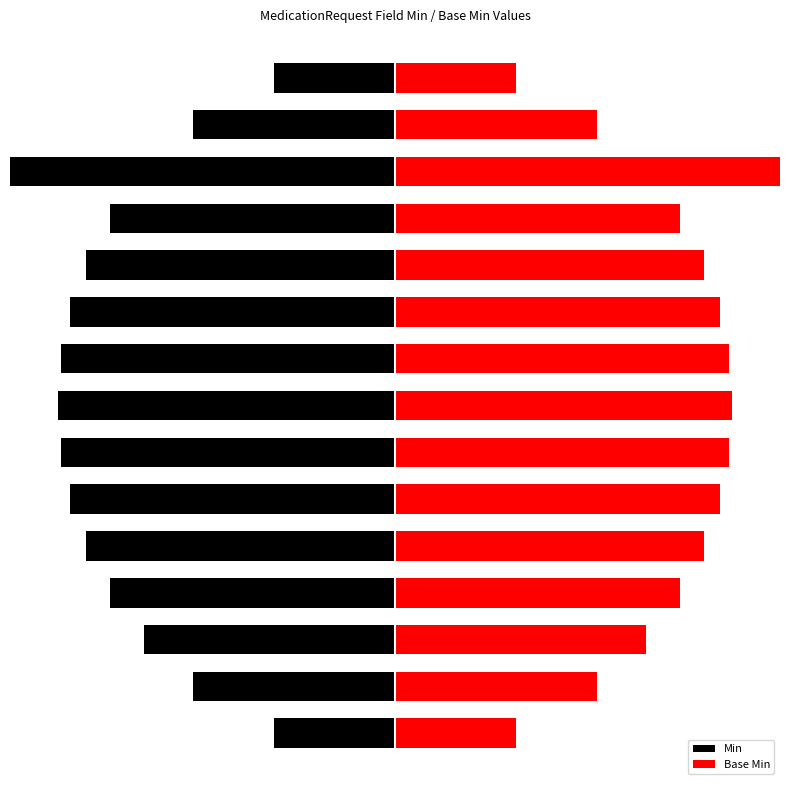

The value of Min at 11 is -5.9. True or false?

True